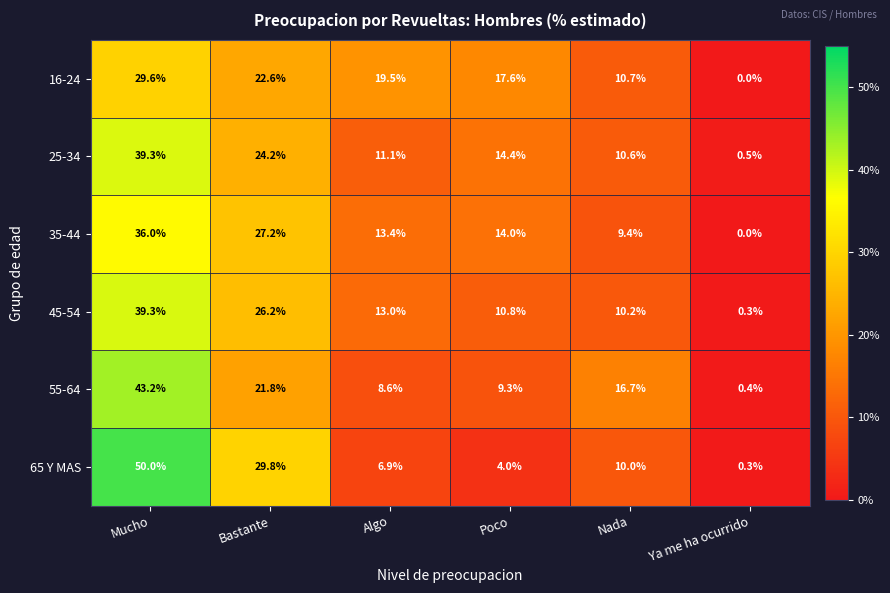

At which label does 45-54 first exceed 13?

Mucho